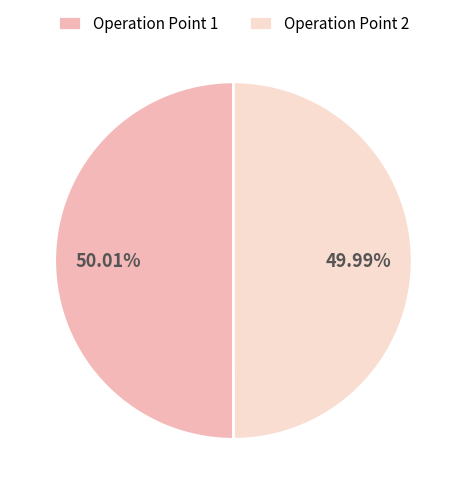

To the nearest percent, what is the combined percentage of Operation Point 2 and Operation Point 1?

100%